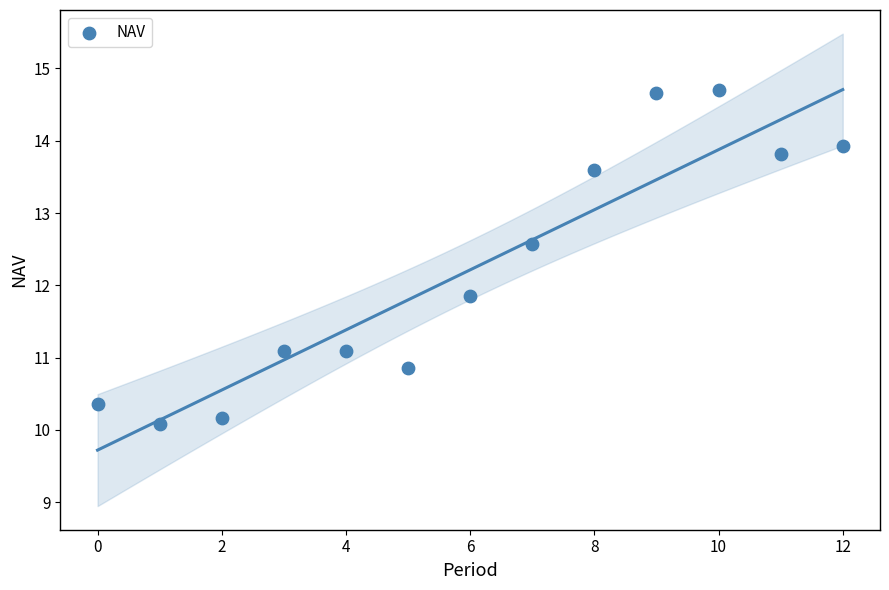

What Y value in the scatter plot is closest to 12?

11.9